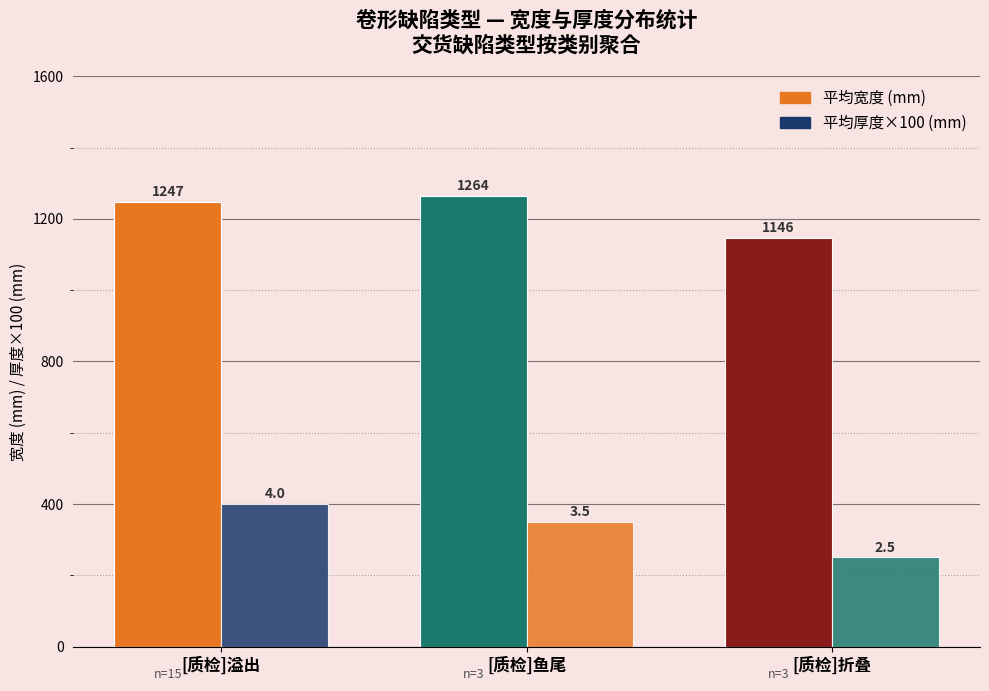

How many values in the 平均厚度×100 (mm) series are below 350?

1